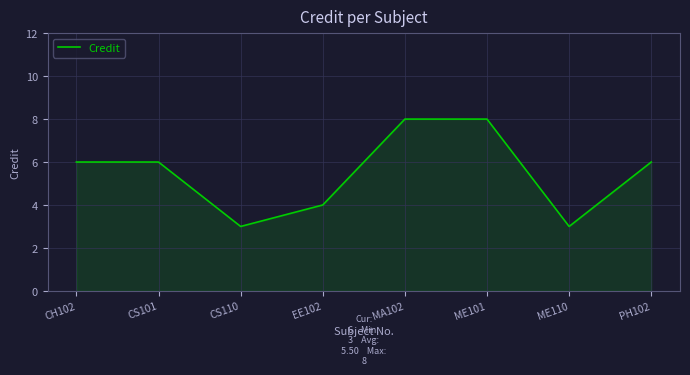

What is the minimum value shown in the chart?

3